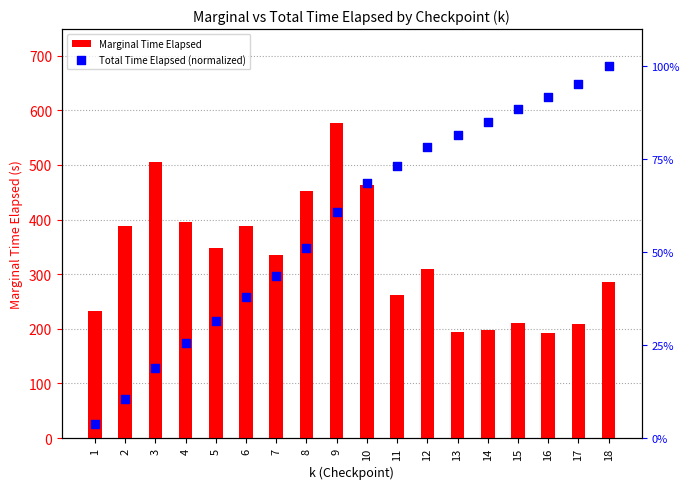

Which series has the largest total across all categories?

Marginal Time Elapsed